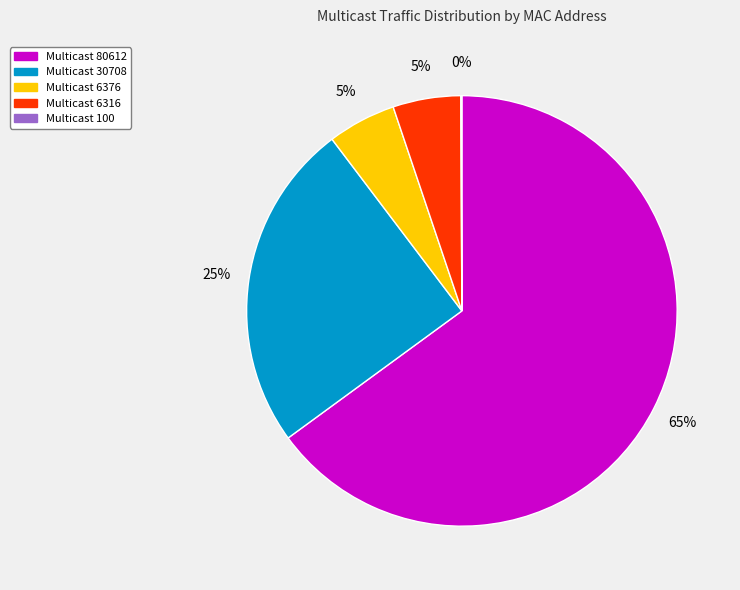

Does any single category account for the majority?

Yes